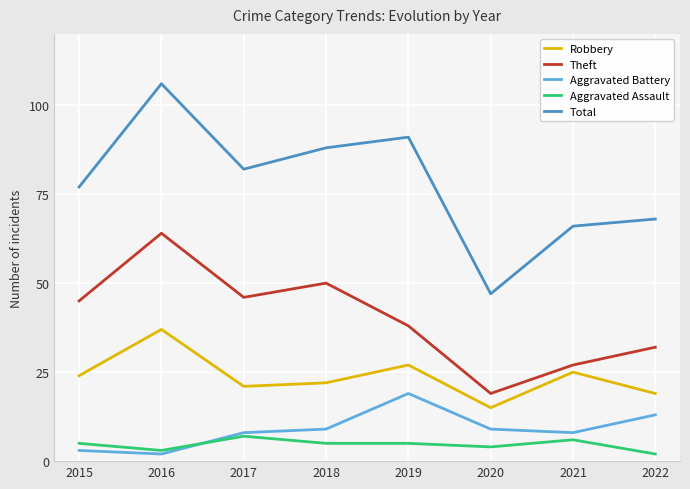

Which category has the highest value in the Total series?

2016